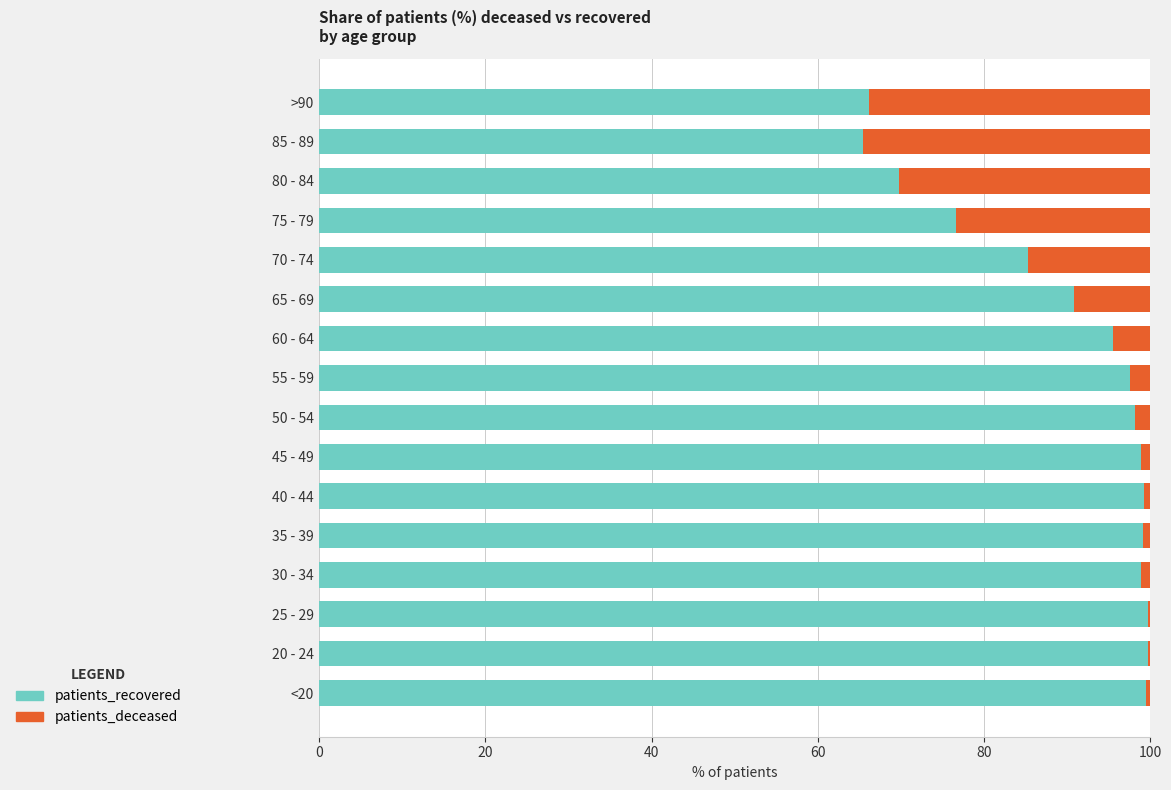

Where is patients_recovered nearest to the value 82?

70 - 74